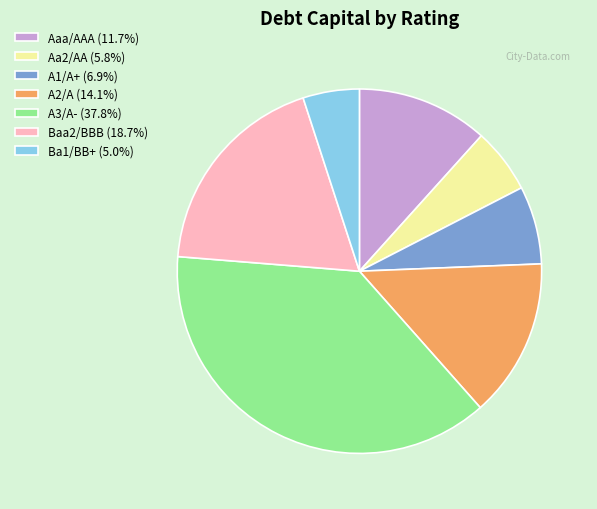

Combined, do A3/A- (37.8%) and Aaa/AAA (11.7%) account for over 50%?

No